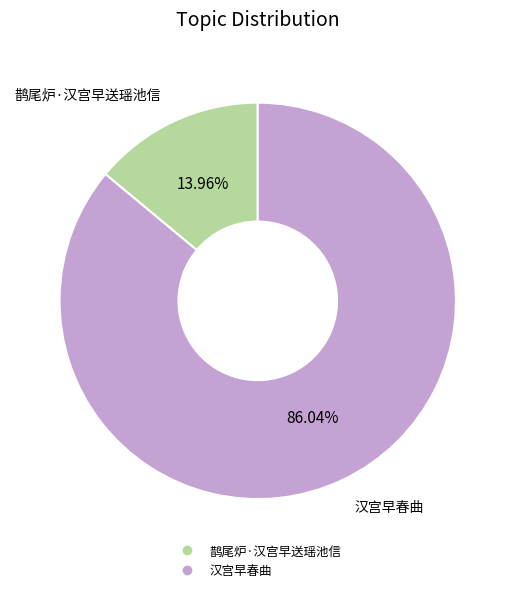

What is the smallest slice in the pie chart?

鹊尾炉·汉宫早送瑶池信